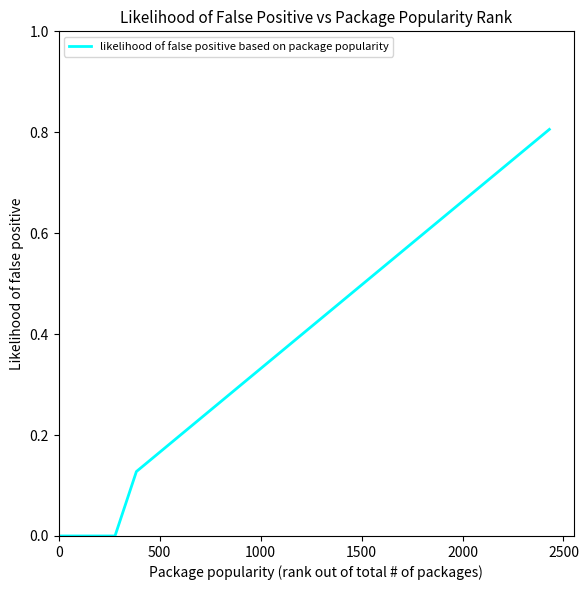

Reading right to left, transcribe all the data shown in this chart.

0.8	0.8	0.8	0.8	0.7	0.7	0.6	0.6	0.6	0.6	0.6	0.5	0.4	0.4	0.3	0.3	0.2	0.2	0.1	0.0	0.0	0.0	0.0	0.0	0.0	0.0	0.0	0.0	0.0